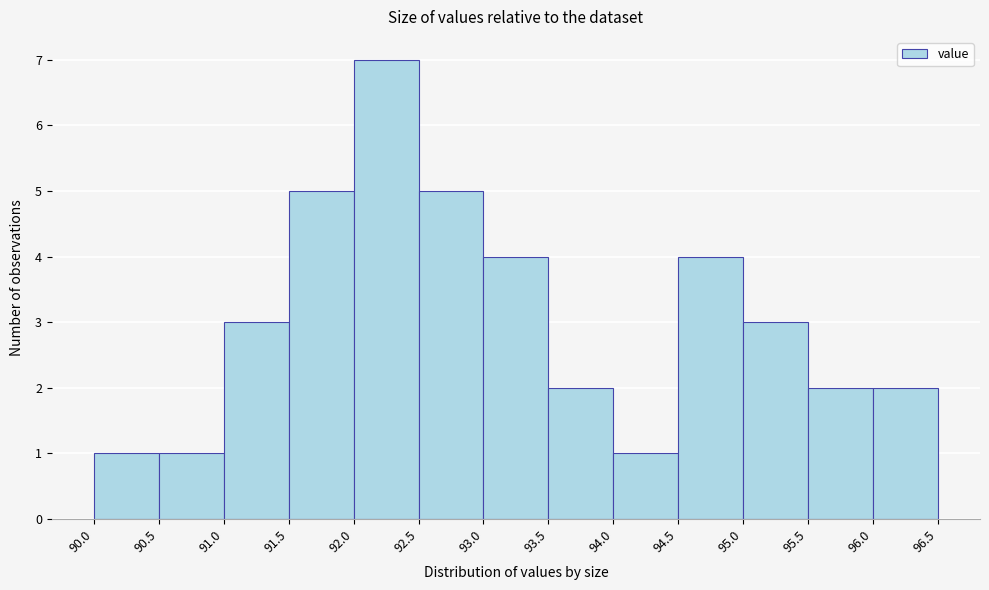

Reading left to right, list every bar in this chart as the range it spans on the x-axis followed by its height. The values are not printed on the chart, so give them approximately, as read against the axis.

90.0 to 90.5: 1
90.5 to 91.0: 1
91.0 to 91.5: 3
91.5 to 92.0: 5
92.0 to 92.5: 7
92.5 to 93.0: 5
93.0 to 93.5: 4
93.5 to 94.0: 2
94.0 to 94.5: 1
94.5 to 95.0: 4
95.0 to 95.5: 3
95.5 to 96.0: 2
96.0 to 96.5: 2